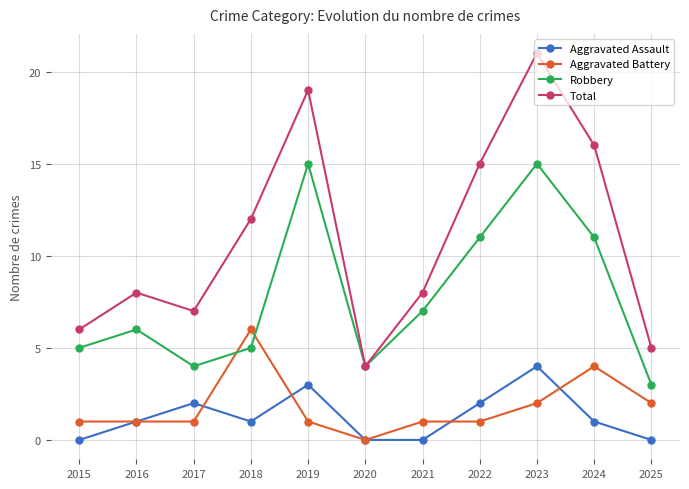

Does the chart have visible grid lines?

Yes